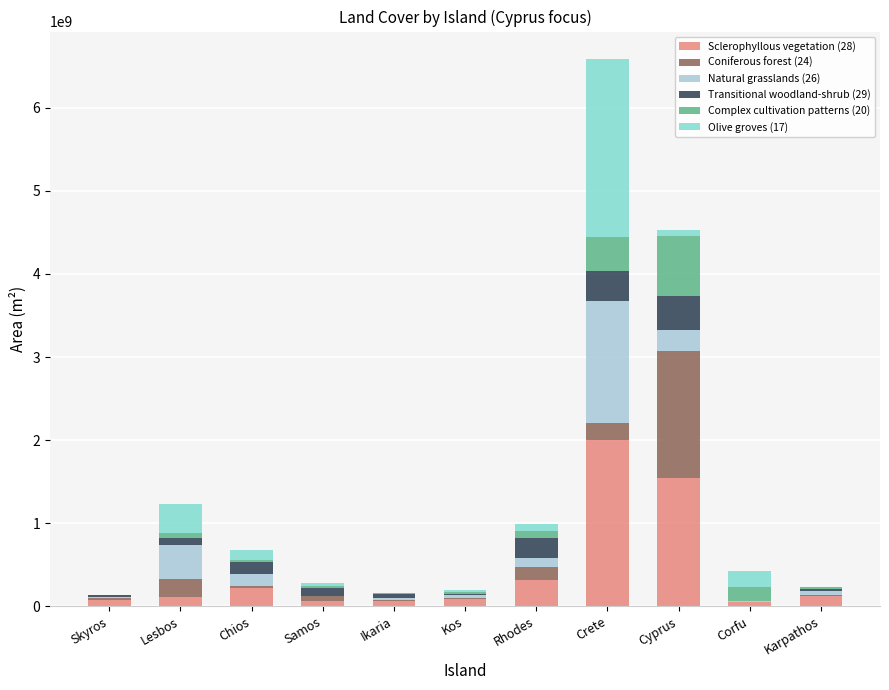

At which category is the sum across all series the highest?

Crete